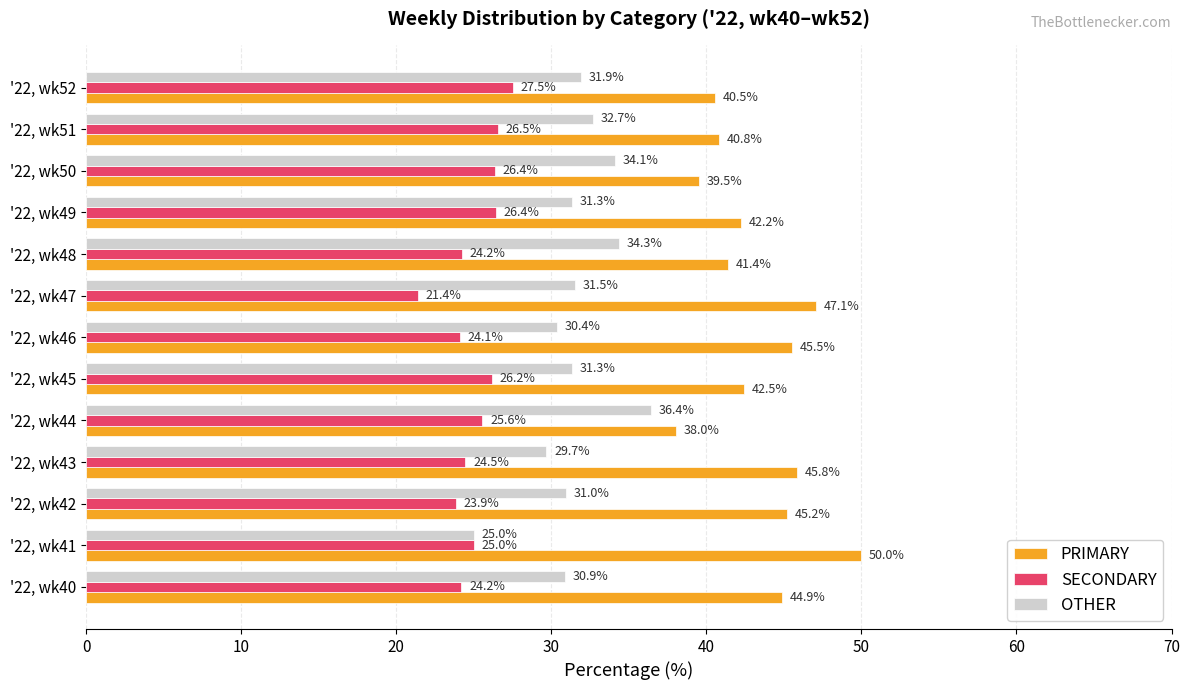

True or false: SECONDARY has a value of 33.7 at '22, wk48.

False